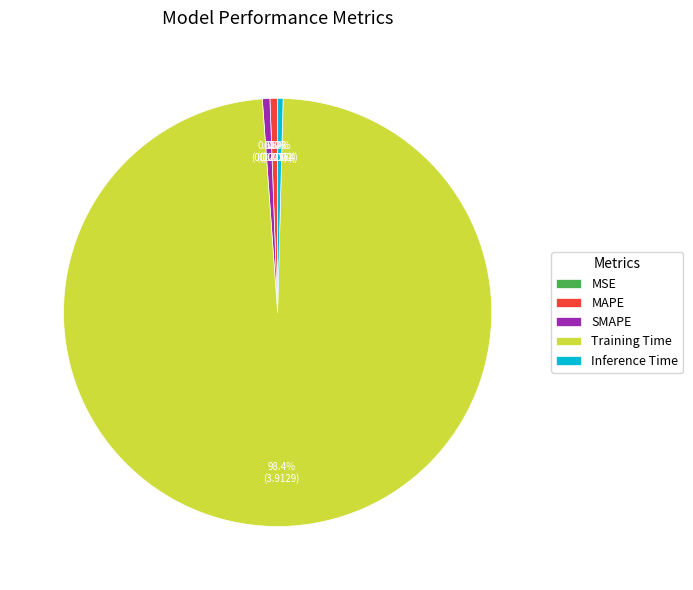

True or false: Training Time accounts for 98% of the total.

True